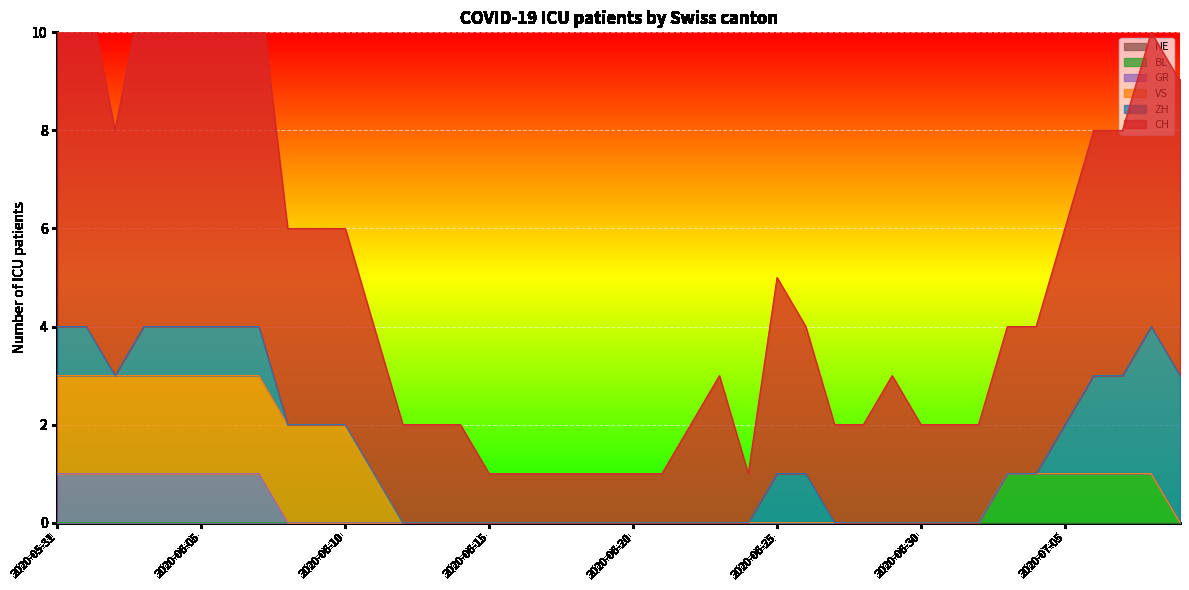

List the series in order of their peak value, lowest first.

NE, BL, GR, VS, ZH, CH